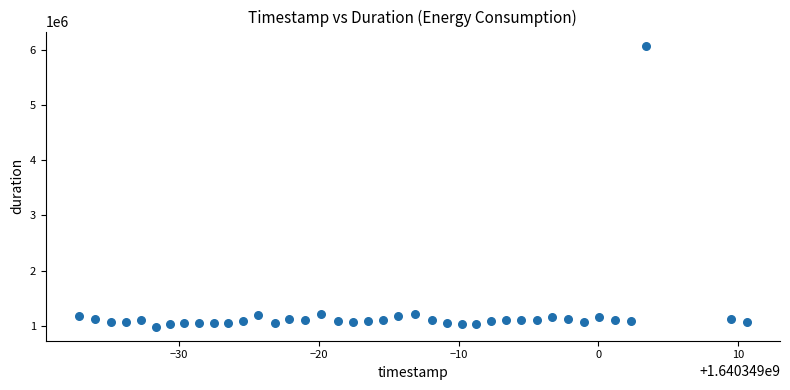

What is the range of X values (max minus min)?

47.8